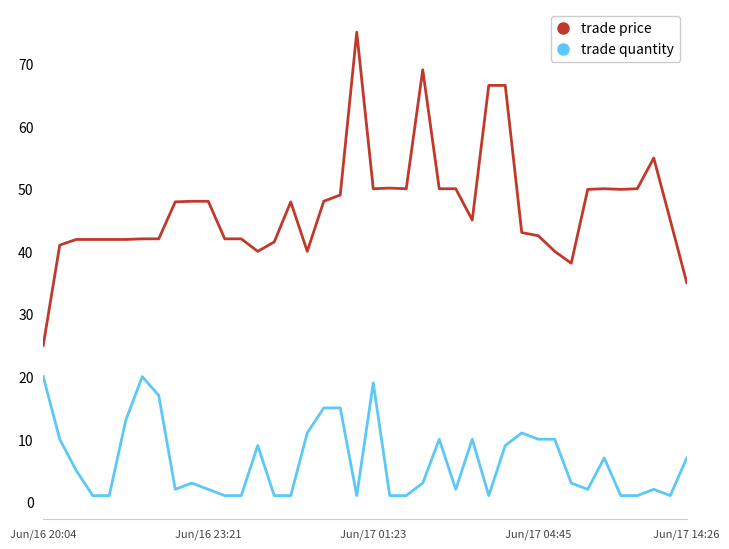

List the series in order of their overall mean, highest first.

trade price, trade quantity